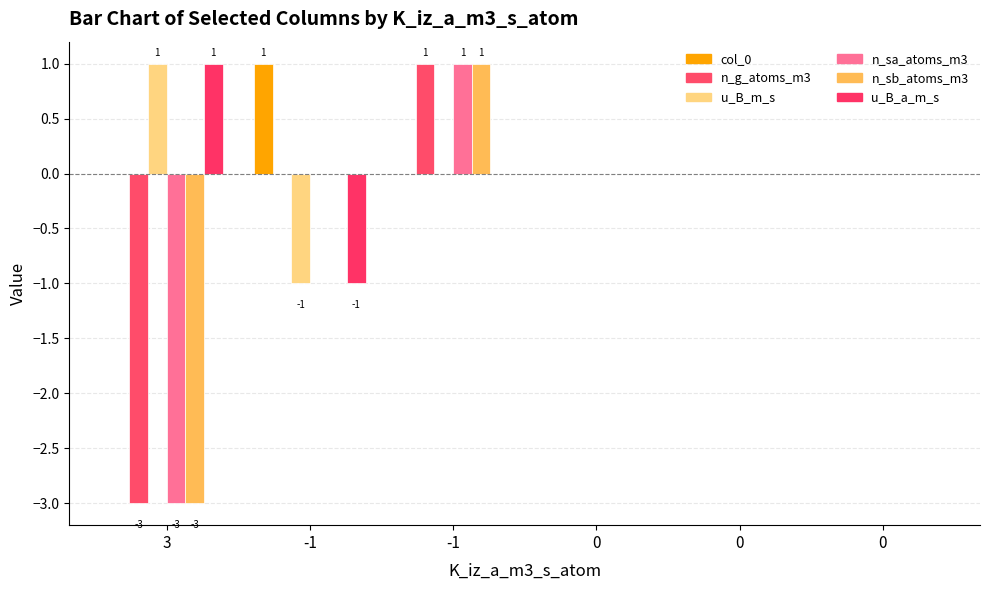

How many distinct data groups are displayed?

6